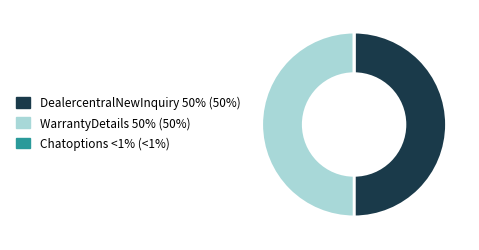

The WarrantyDetails 50% (50%) slice represents 50% of the pie. True or false?

True